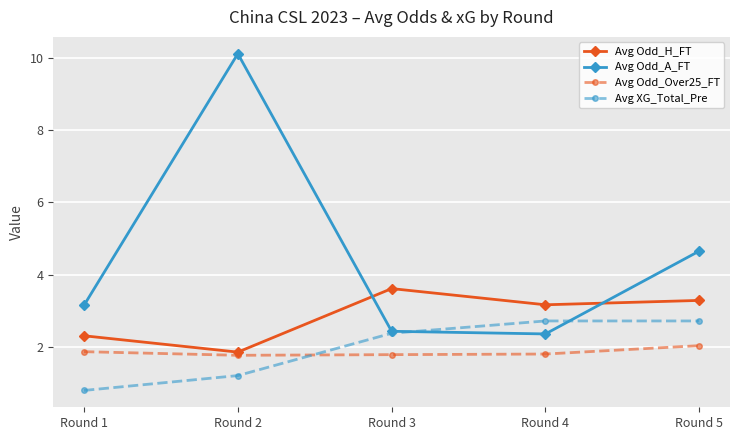

Which series has the largest range (max minus min)?

Avg Odd_A_FT